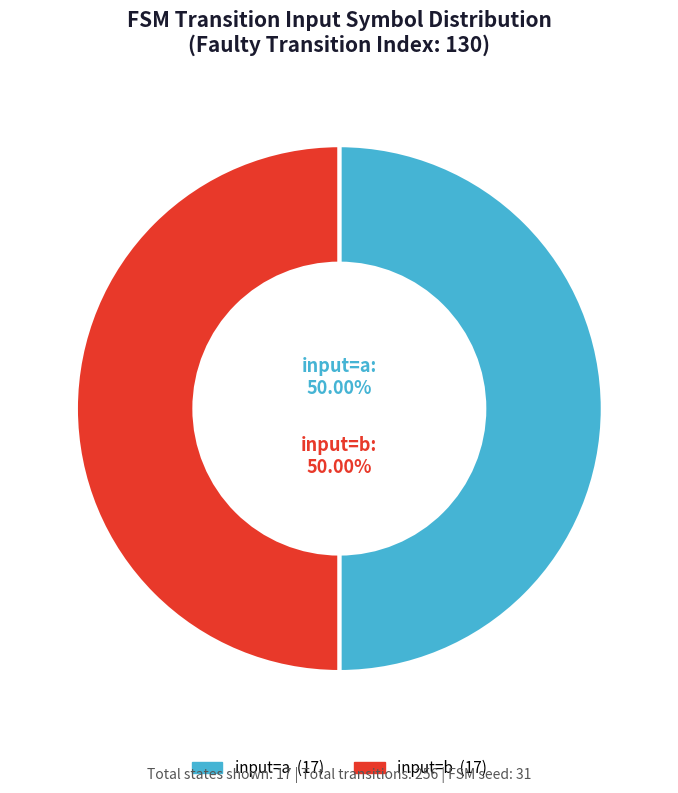

Approximately how many times larger is the value at input=b compared to input=a?

1.0